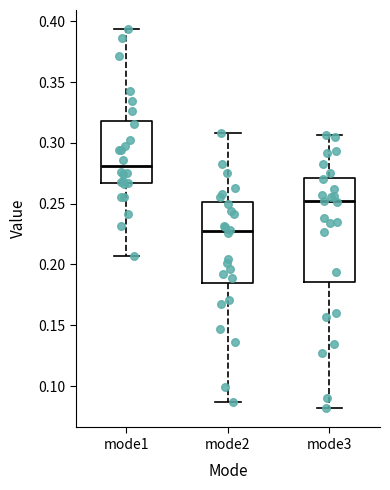

Which box is the tallest, from its lower edge to its upper edge?

mode3